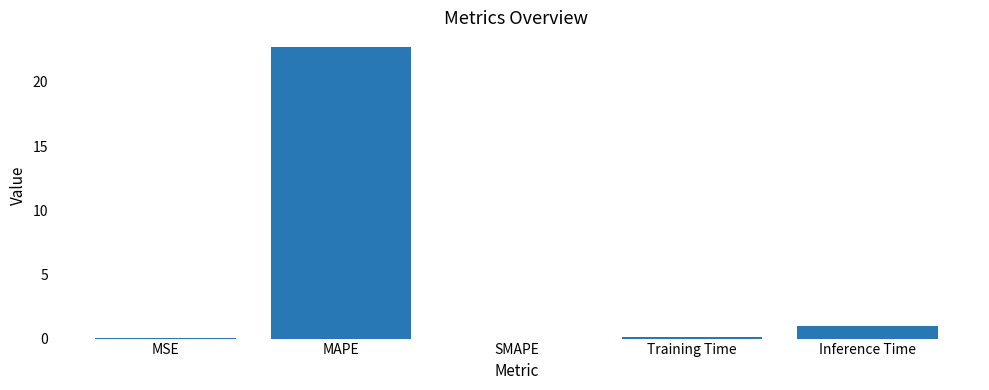

Are the bars grouped side by side (vs. stacked)?

No